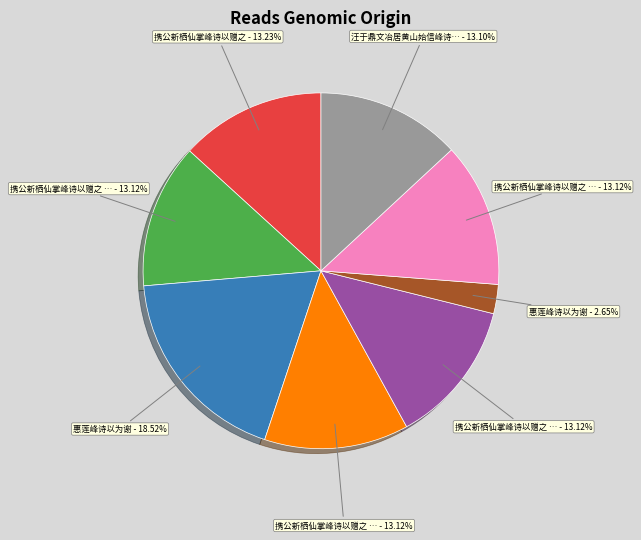

Does any single category account for the majority?

No